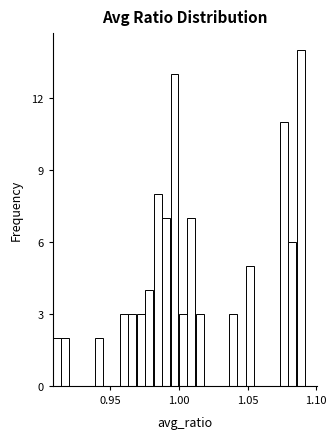

Around what value on the x-axis is the tallest bar? Give the approximate position of its centre, as read against the axis.

1.090